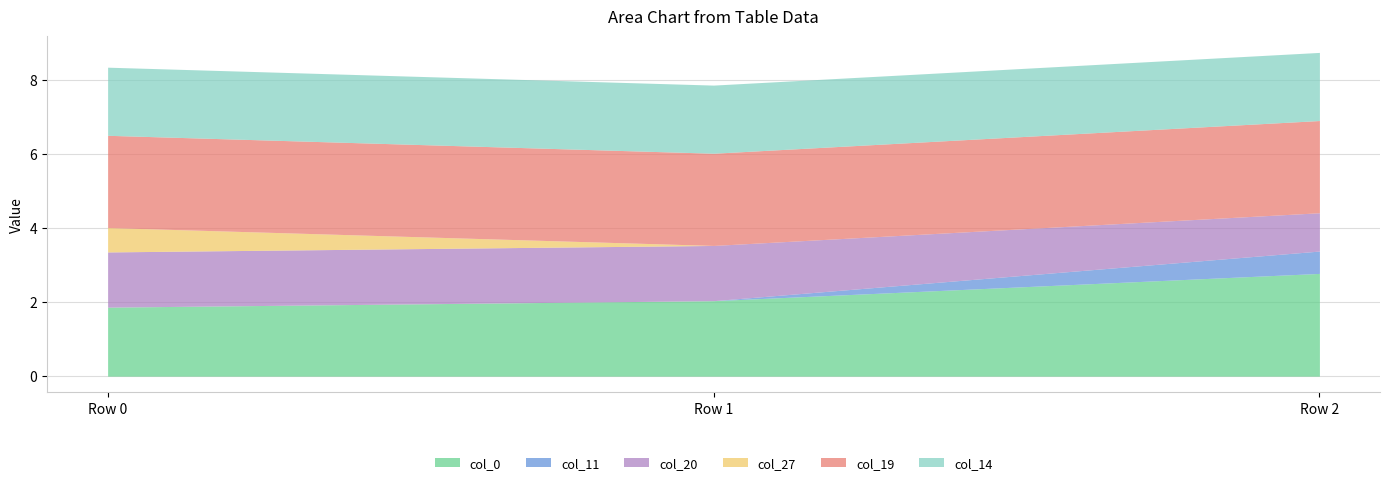

What is the spread (max minus min) of values at Row 0?

2.5